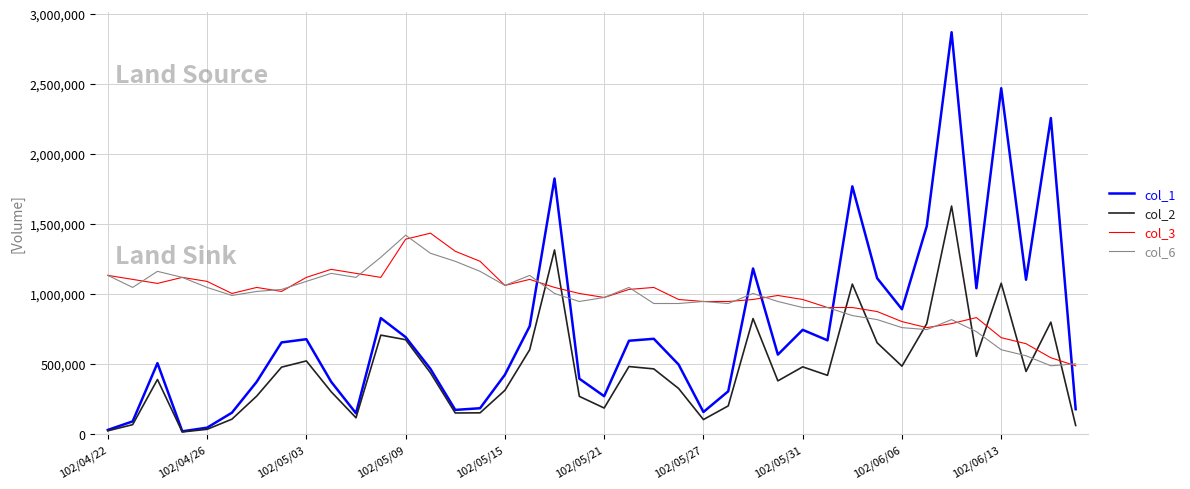

Which series ends up on top after the final intersection of col_1 and col_3?

col_3